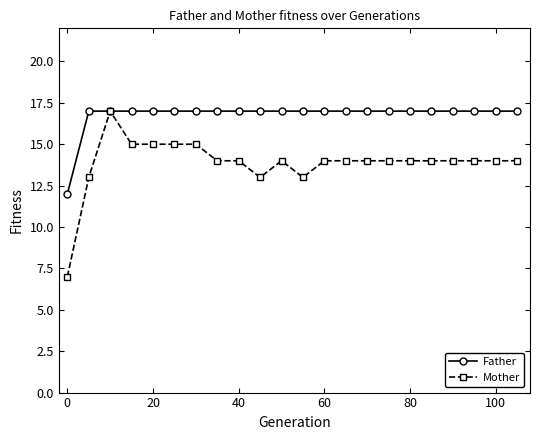

How many series are shown in this chart?

2